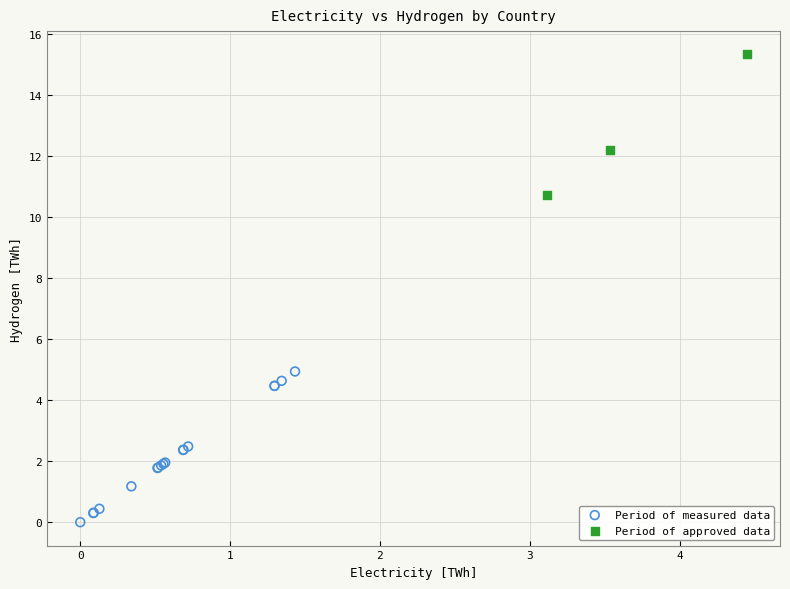

Which series reaches the minimum Y coordinate?

Period of measured data